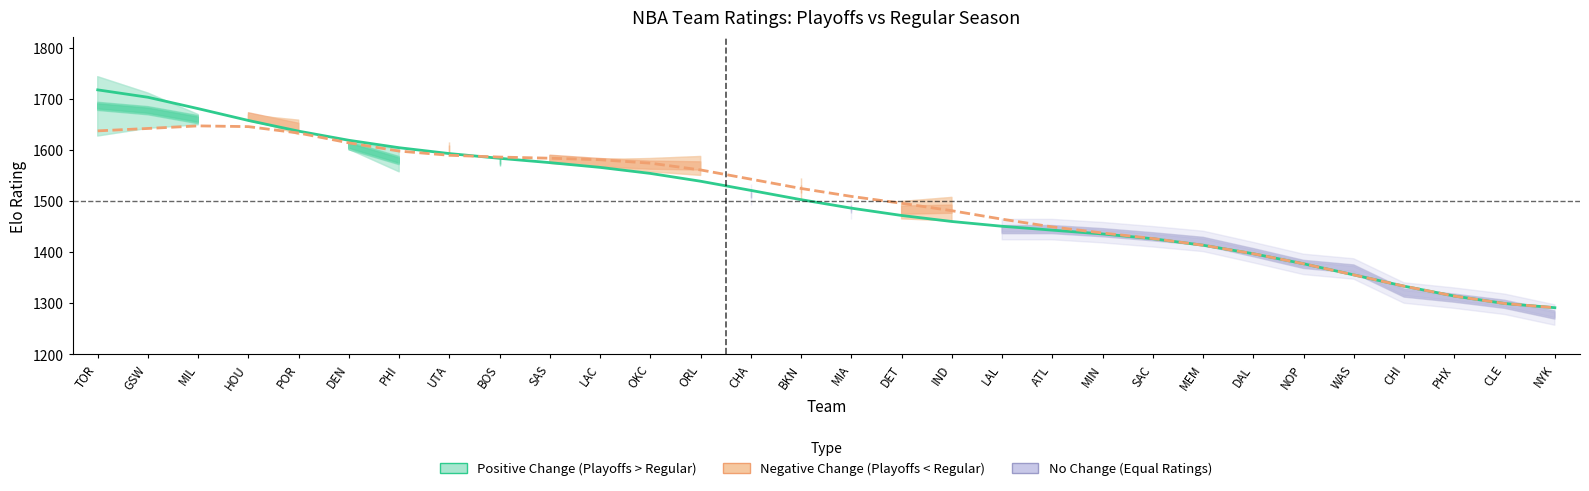

Which has a higher value, BKN or ORL?

ORL